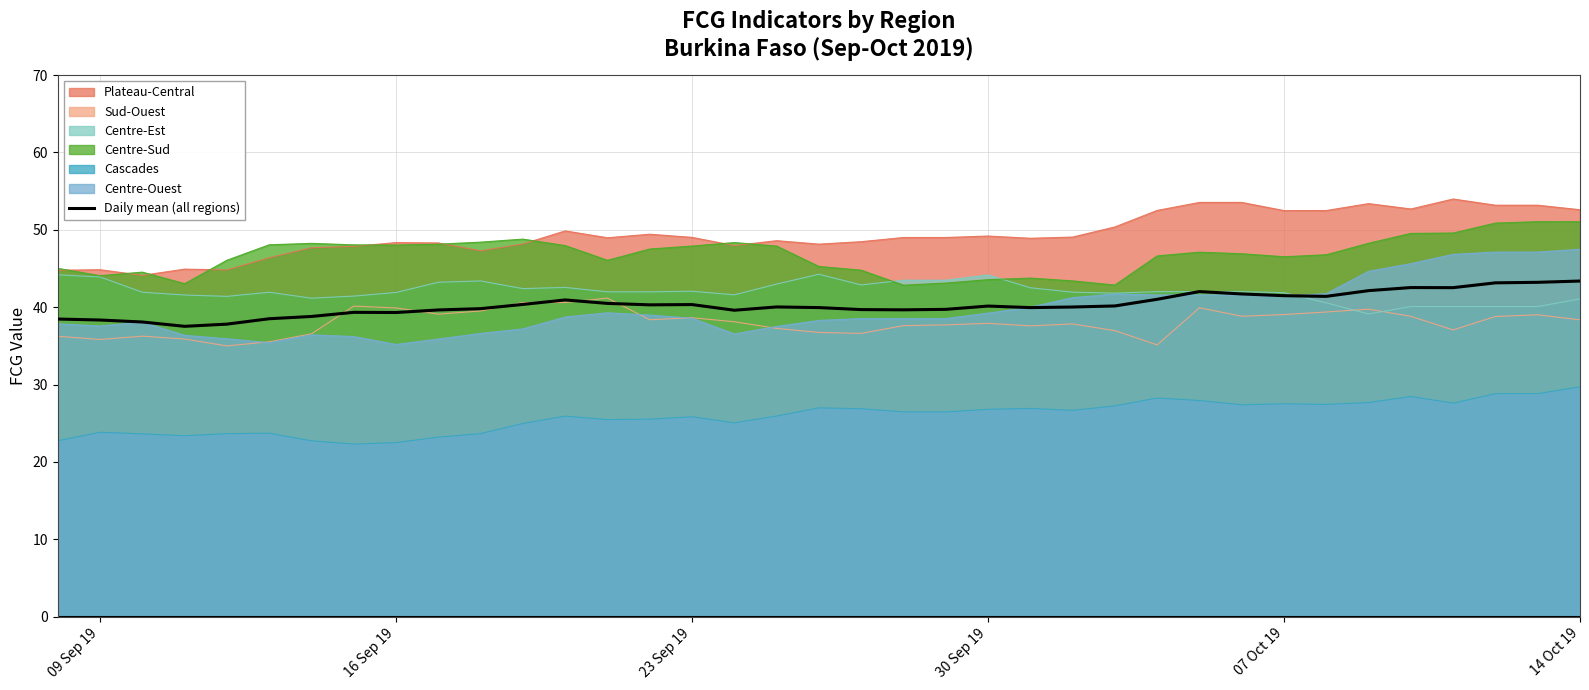

How many lines are shown in the chart?

7